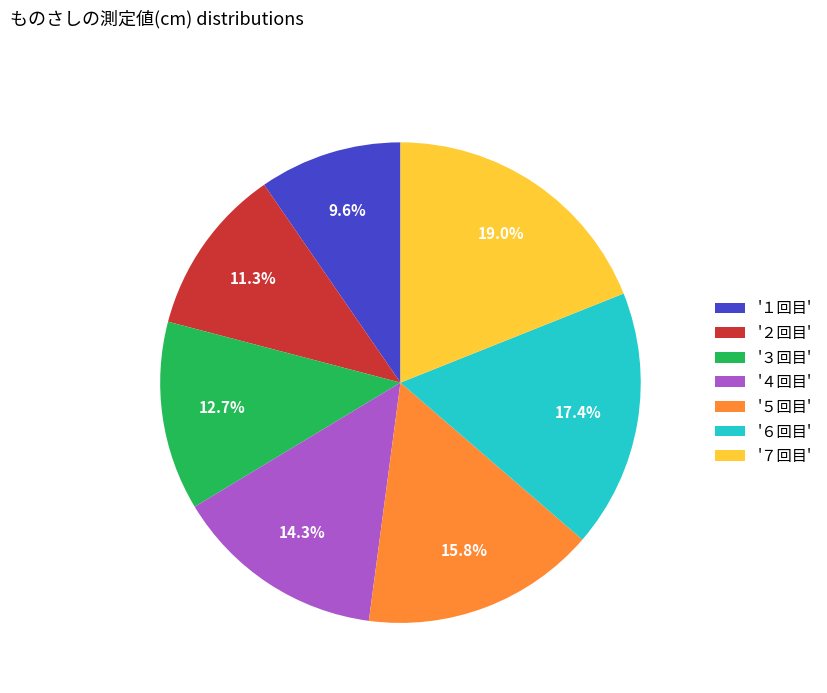

Rank the categories by value from highest to lowest.

'７回目', '６回目', '５回目', '４回目', '３回目', '２回目', '１回目'